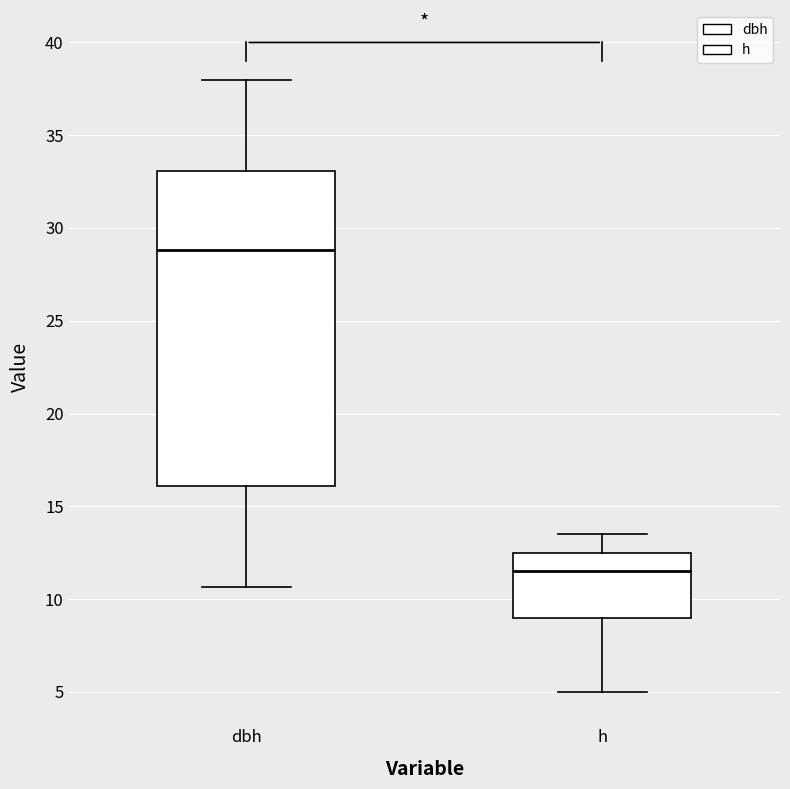

Comparing the boxes themselves (not the whiskers), which one is the tallest?

dbh